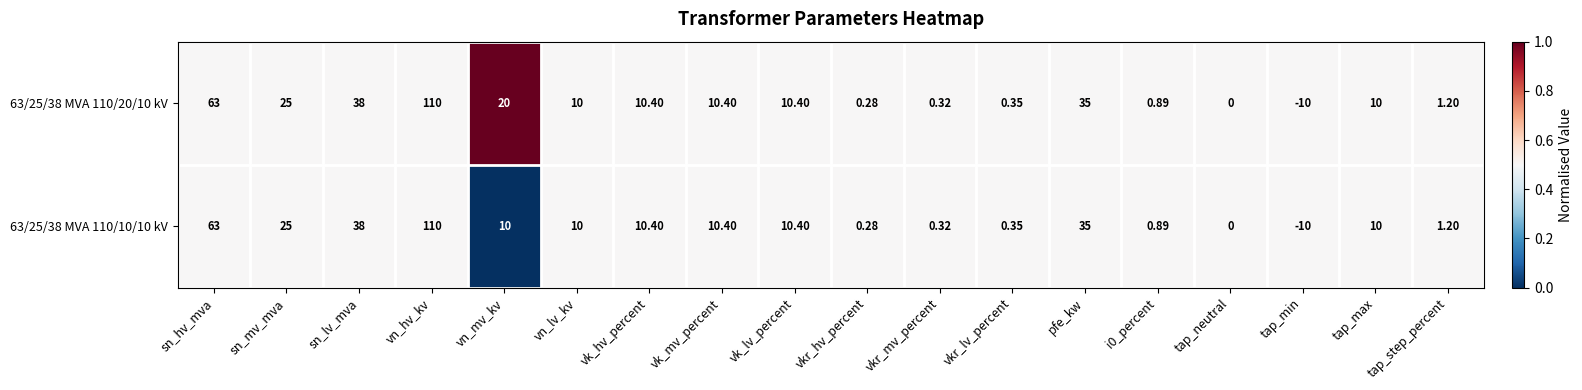

At which category is the sum across all series the highest?

vn_hv_kv